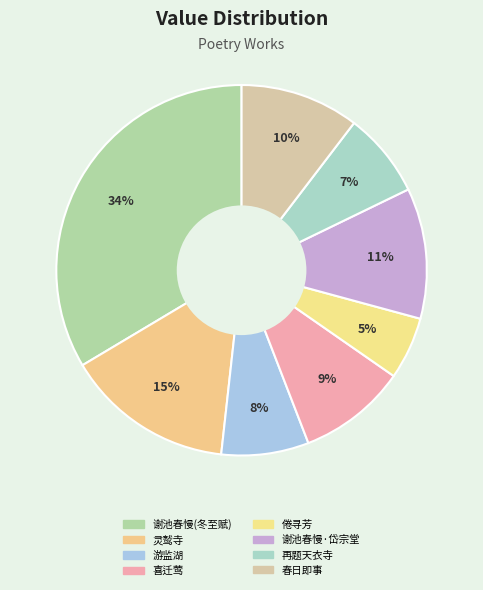

How many slices are in this pie chart?

8